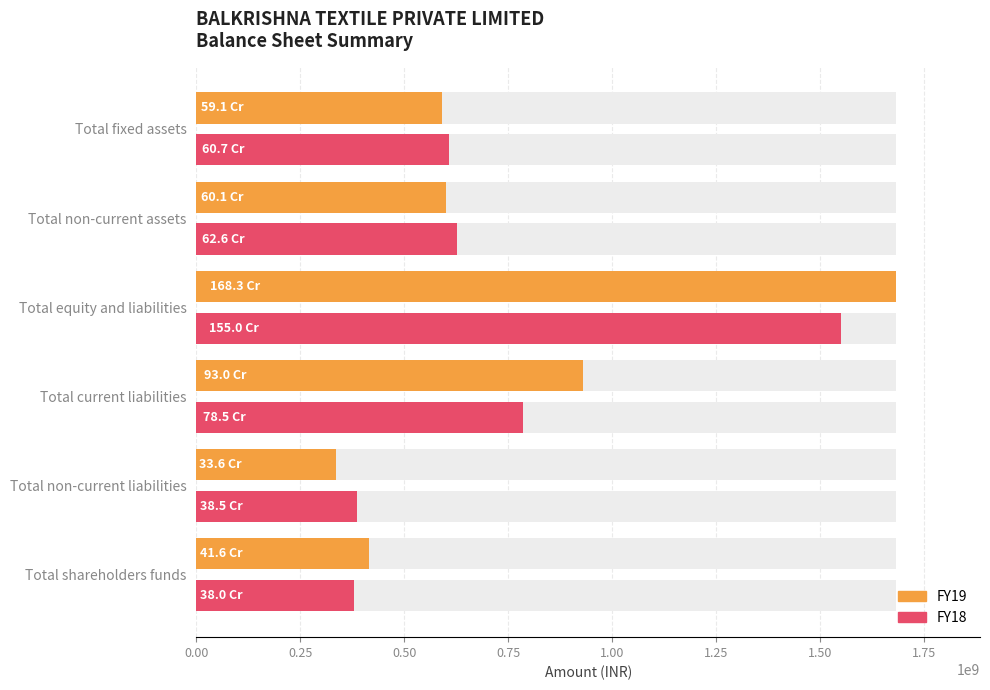

Which series has the largest total across all categories?

FY19